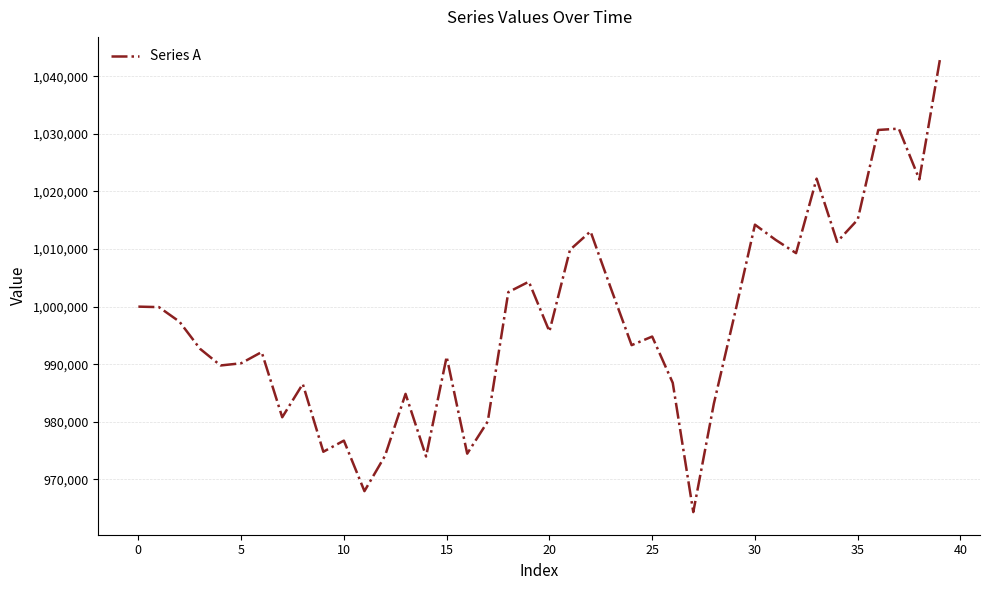

What is the minimum value shown in the chart?

964315.8